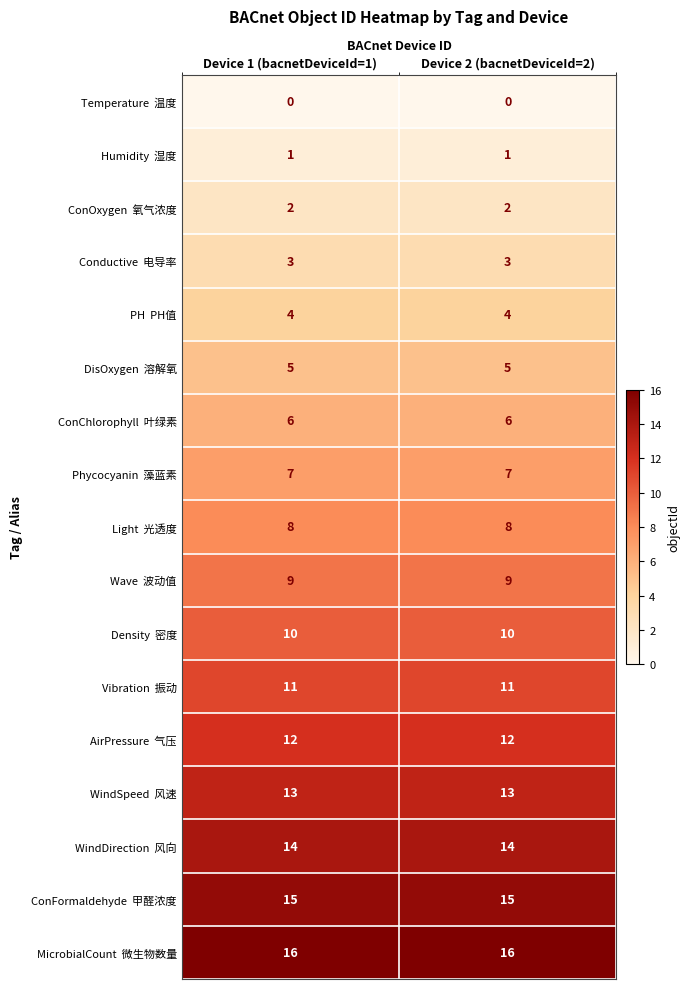

What is the total value across all series at Device 2 (bacnetDeviceId=2)?

136